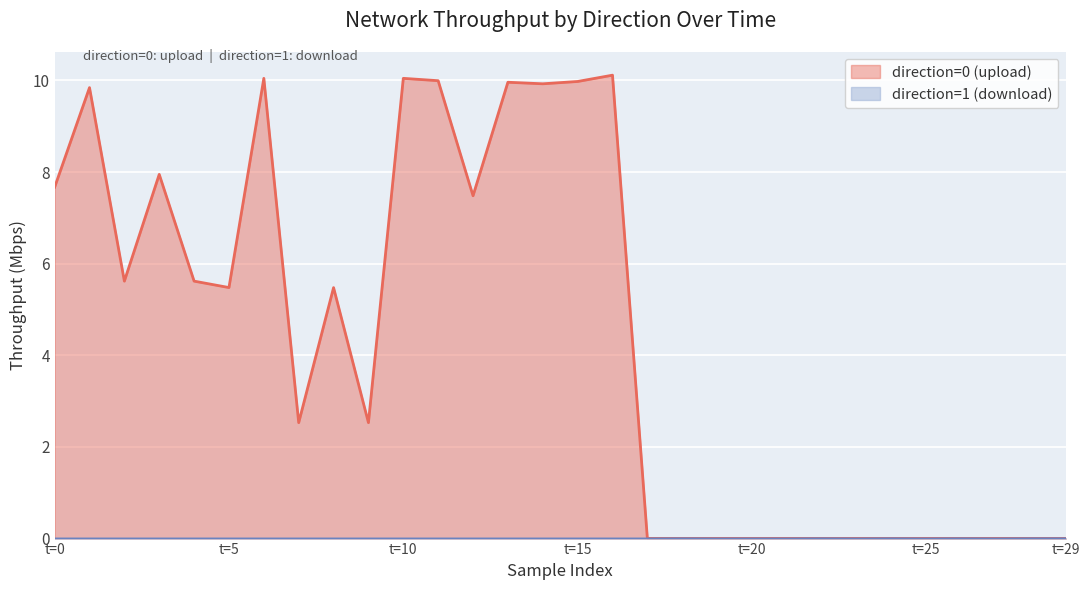

What is the label of the 7th point from the right?

23